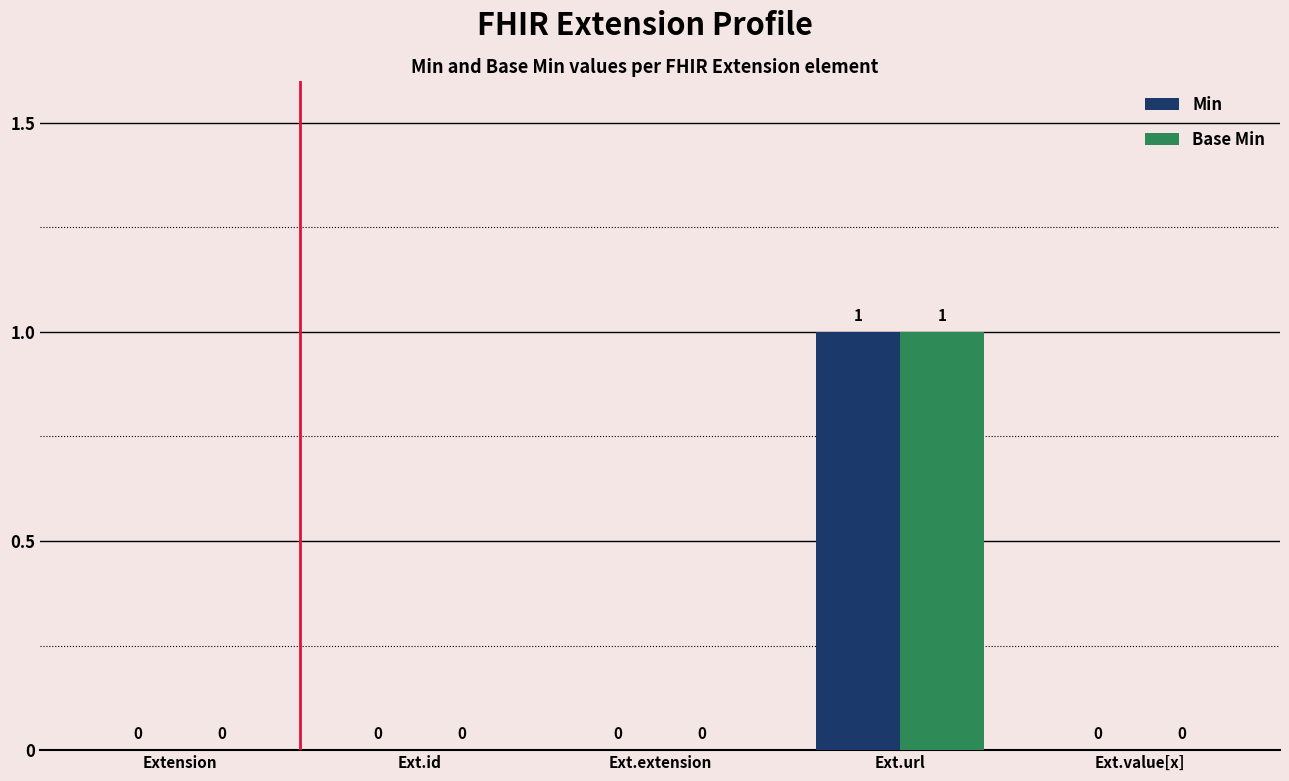

Reading left to right, list all the values displayed in this chart.

Min: 0	0	0	1	0
Base Min: 0	0	0	1	0